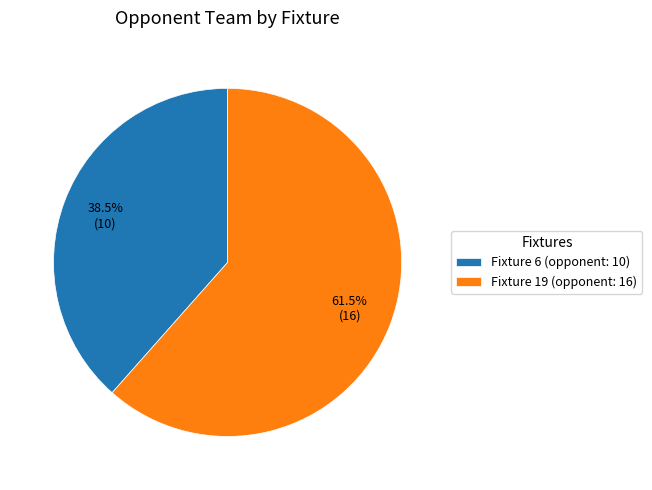

Count the number of slices in the pie.

2